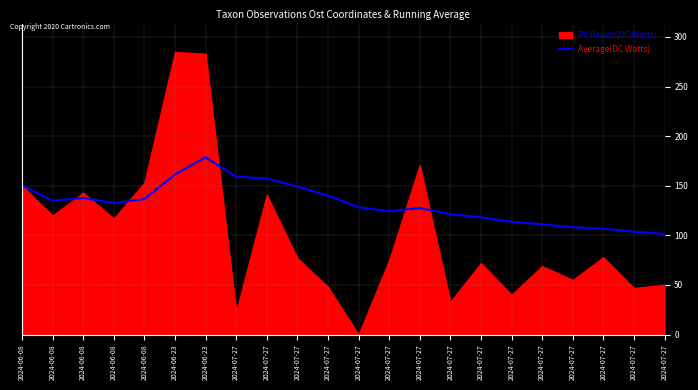

How many data points does each series have?

22